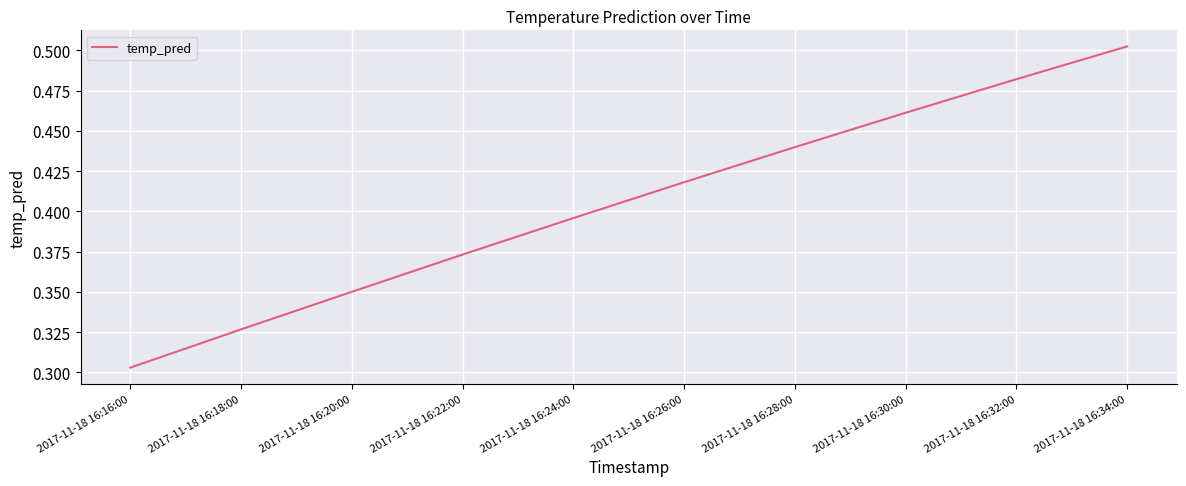

List the labels in order of value, smallest first.

2017-11-18 16:16:00, 2017-11-18 16:18:00, 2017-11-18 16:20:00, 2017-11-18 16:22:00, 2017-11-18 16:24:00, 2017-11-18 16:26:00, 2017-11-18 16:28:00, 2017-11-18 16:30:00, 2017-11-18 16:32:00, 2017-11-18 16:34:00